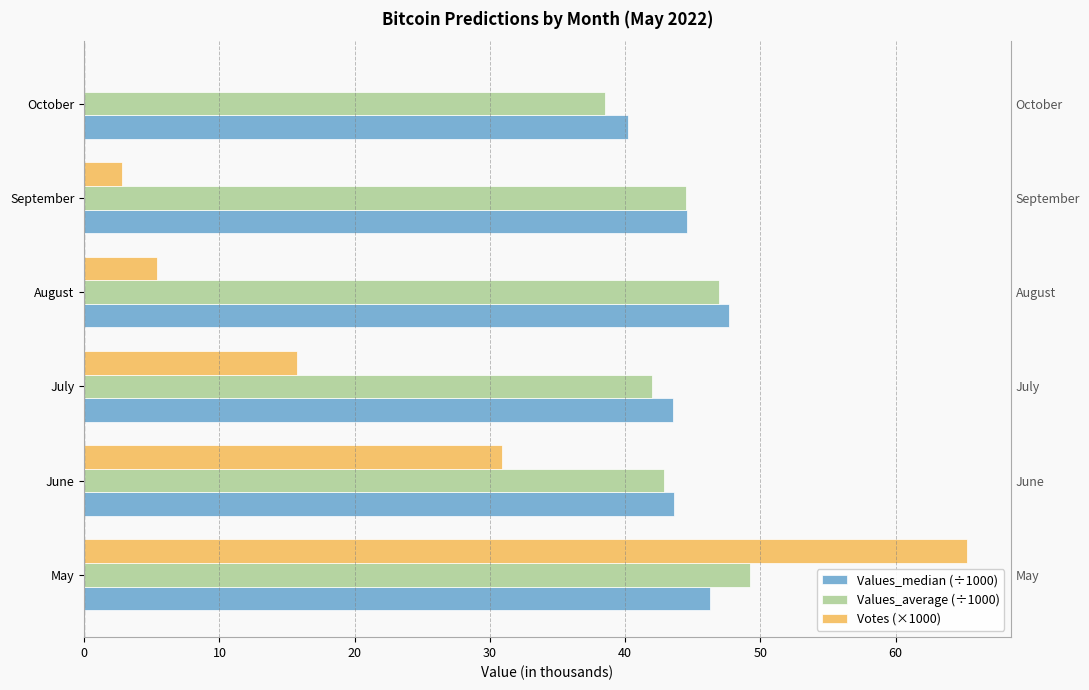

How many bars are there in each group?

3